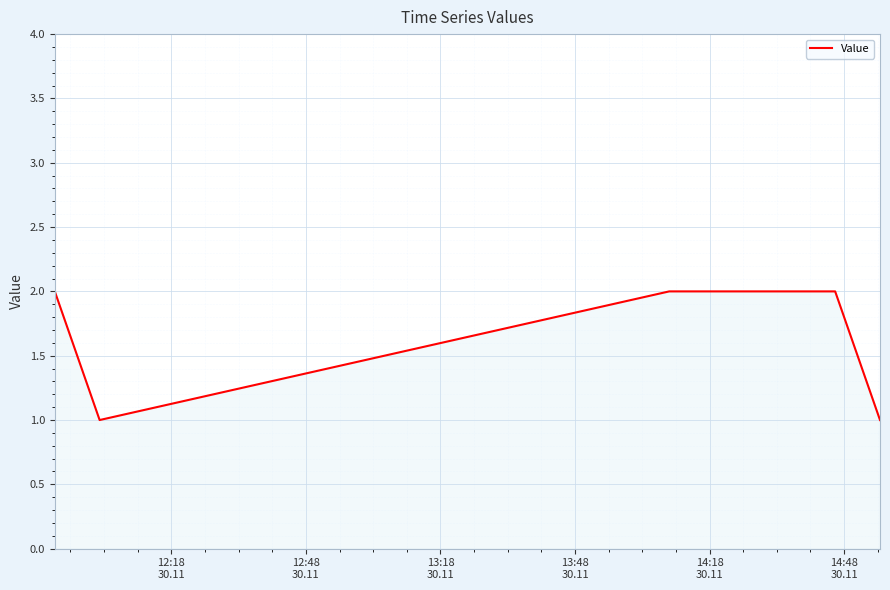

How many lines are shown in the chart?

1